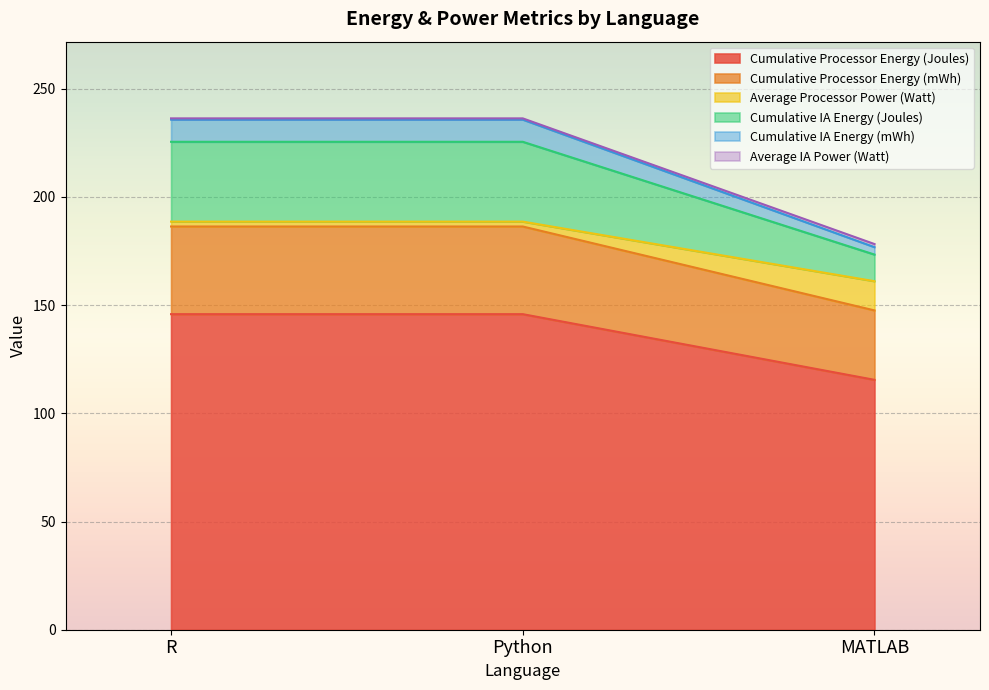

The value of Cumulative Processor Energy (Joules) at MATLAB is 115.5. True or false?

True